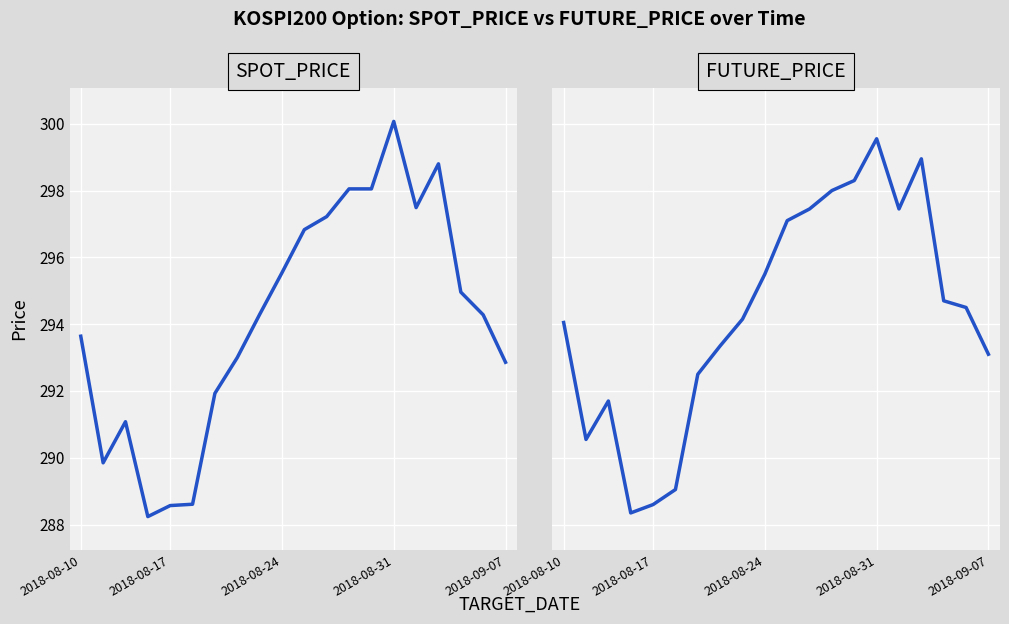

Which series has the largest total across all categories?

FUTURE_PRICE